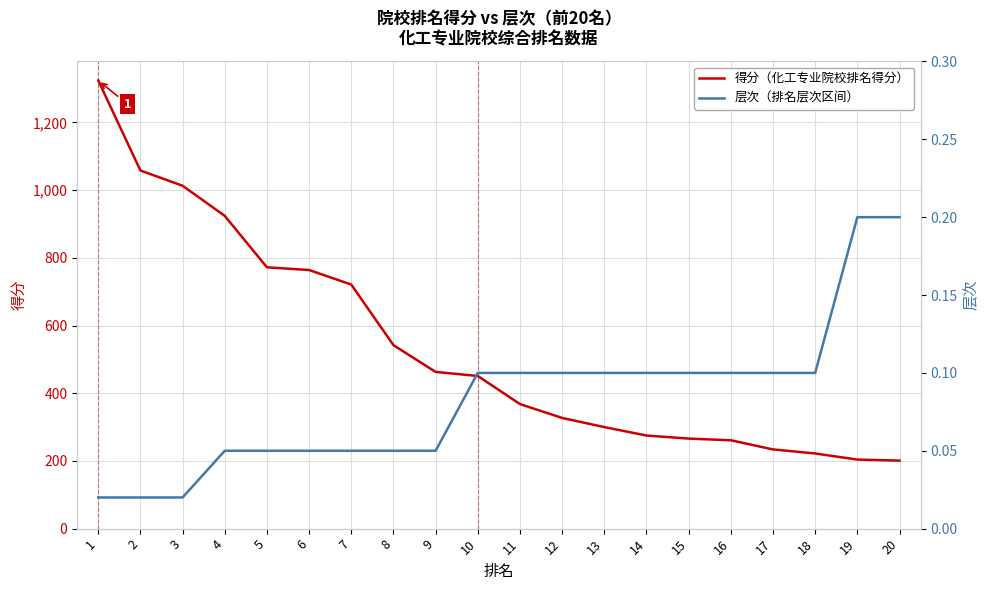

What are all the series names shown in the legend?

得分, 层次